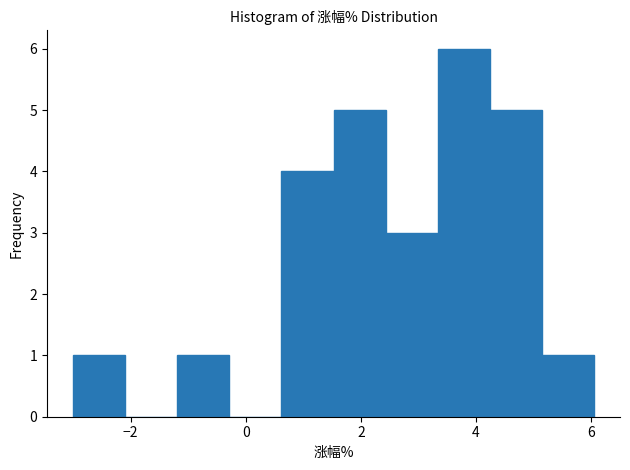

Reading left to right, list every bar in this chart as the range it spans on the x-axis followed by its height. Neither the bar edges nor the heights are printed on the chart, so give them approximately, as read against the axes.

-3.0 to -2.0: 1
-2.0 to -1.2: 0
-1.2 to -0.2: 1
-0.2 to 0.6: 0
0.6 to 1.6: 4
1.6 to 2.4: 5
2.4 to 3.4: 3
3.4 to 4.2: 6
4.2 to 5.2: 5
5.2 to 6.0: 1